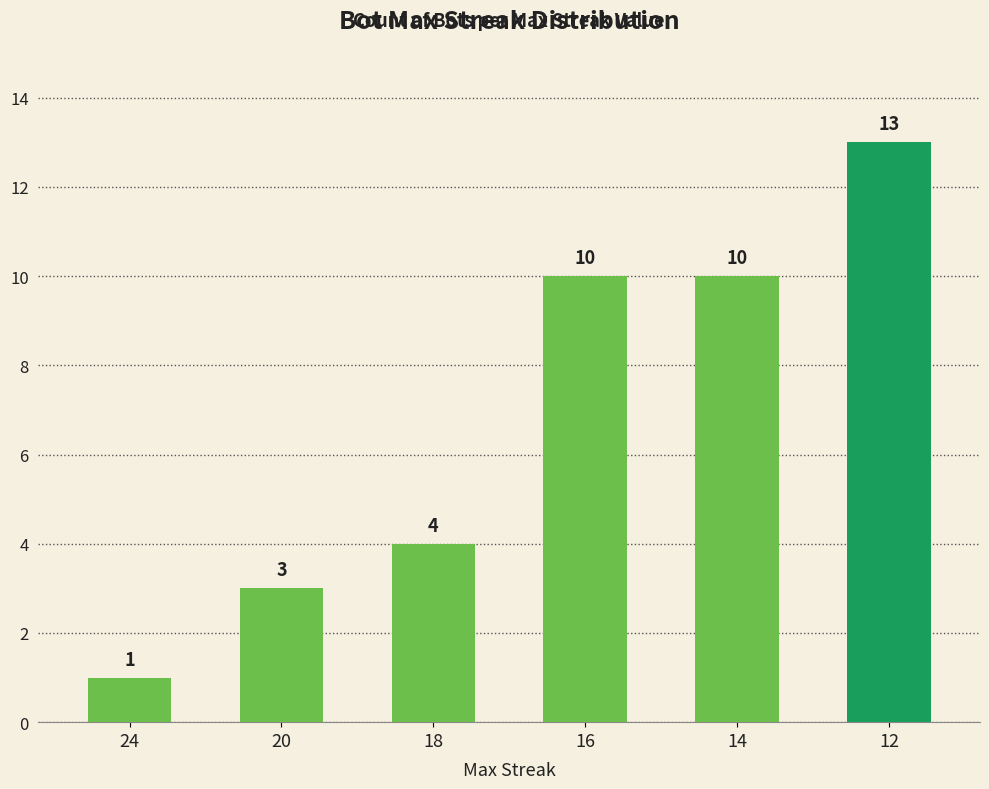

Reading right to left, transcribe all the data shown in this chart.

12=13	14=10	16=10	18=4	20=3	24=1